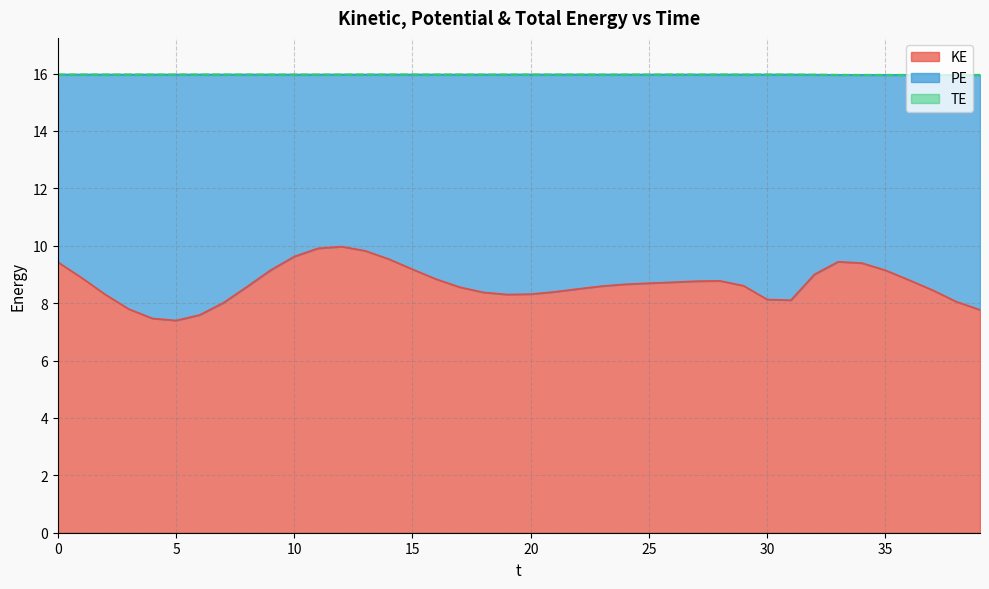

True or false: KE has a value of 6.0 at 25.

False